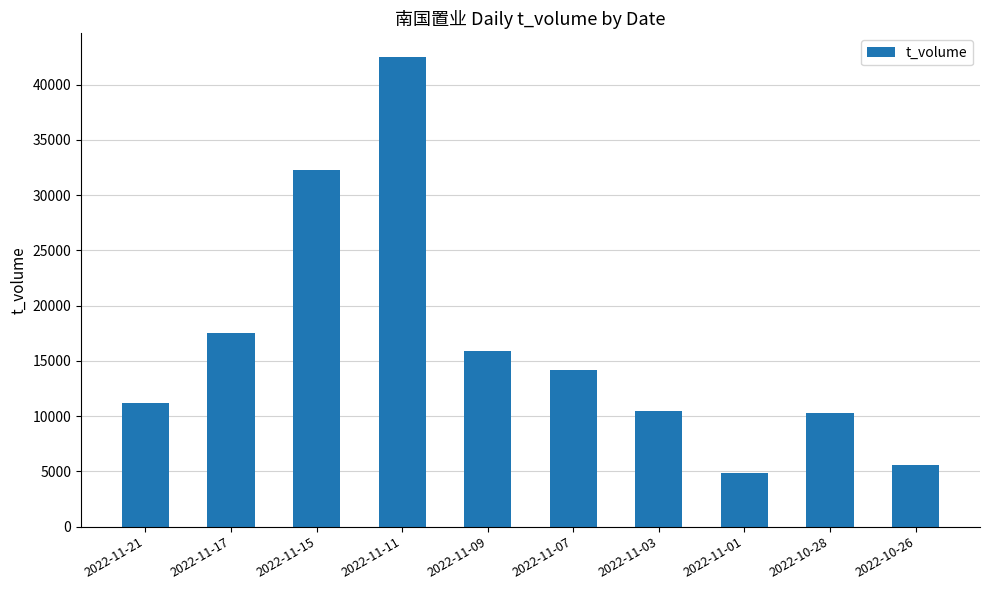

Reading right to left, extract all data points from this chart.

2022-10-26=5609	2022-10-28=10249	2022-11-01=4828	2022-11-03=10494	2022-11-07=14196	2022-11-09=15866	2022-11-11=42513	2022-11-15=32277	2022-11-17=17524	2022-11-21=11168